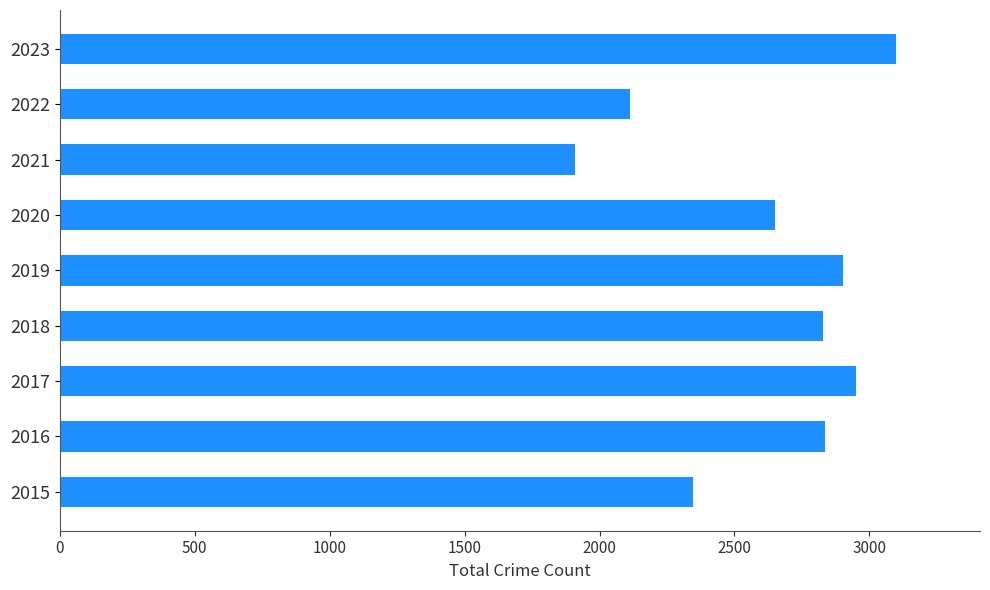

True or false: the data shows 4567 at 2016.

False